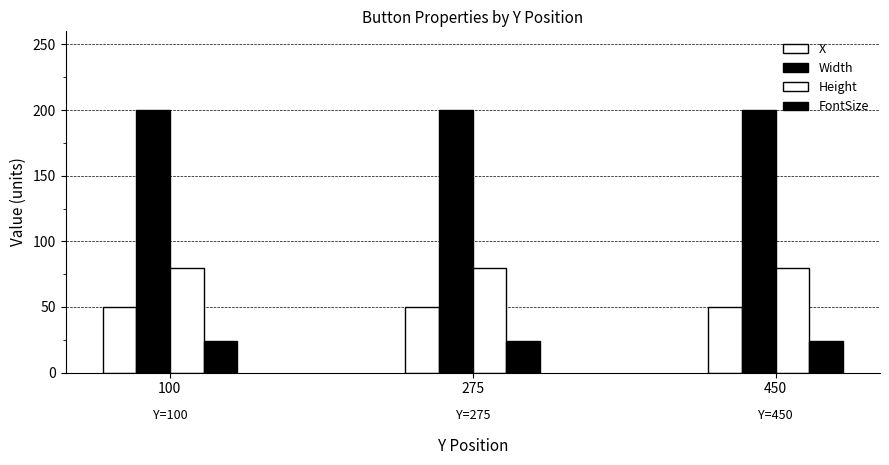

What value does the Width series have at 275?

200